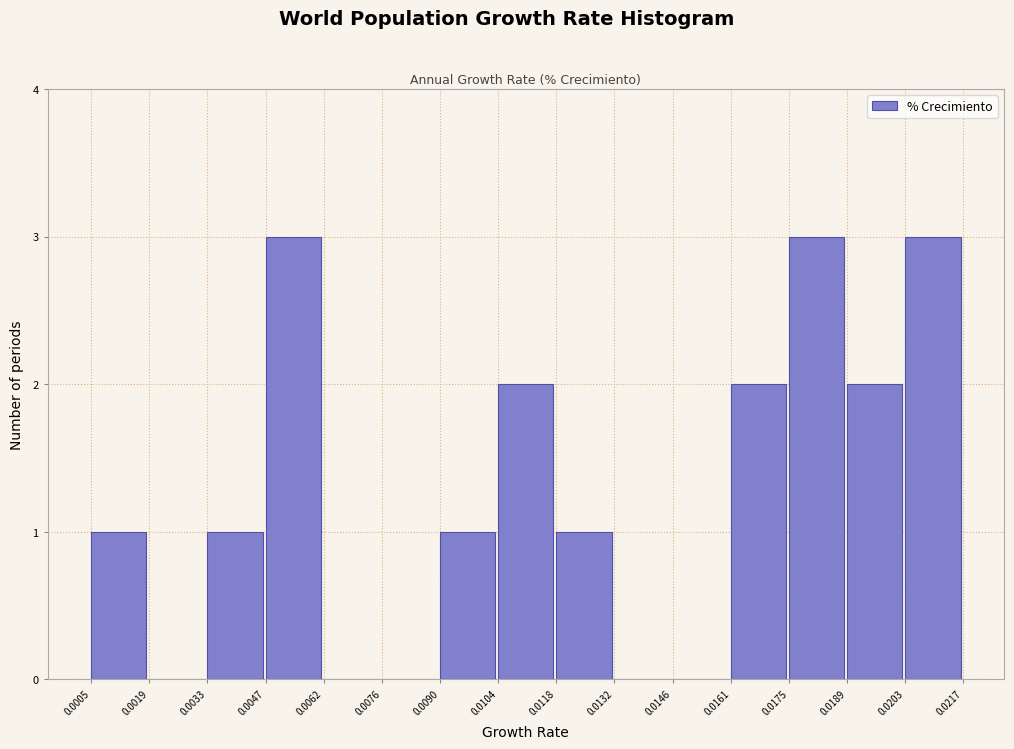

What is the height of the bar covering 0.0047 to 0.0062 on the x-axis? The values are not printed on the chart, so give them approximately, as read against the axis.

3